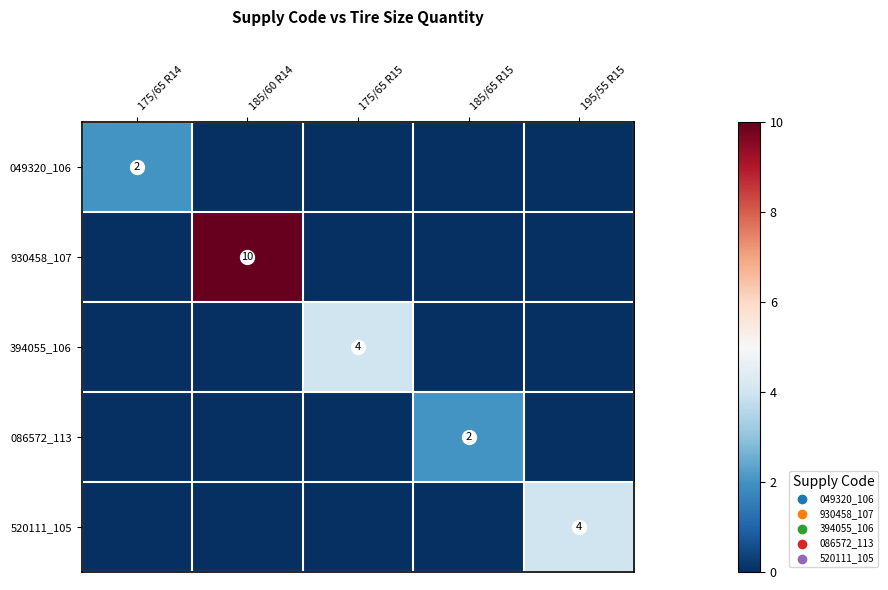

What is the spread (max minus min) of values at 195/55 R15?

4